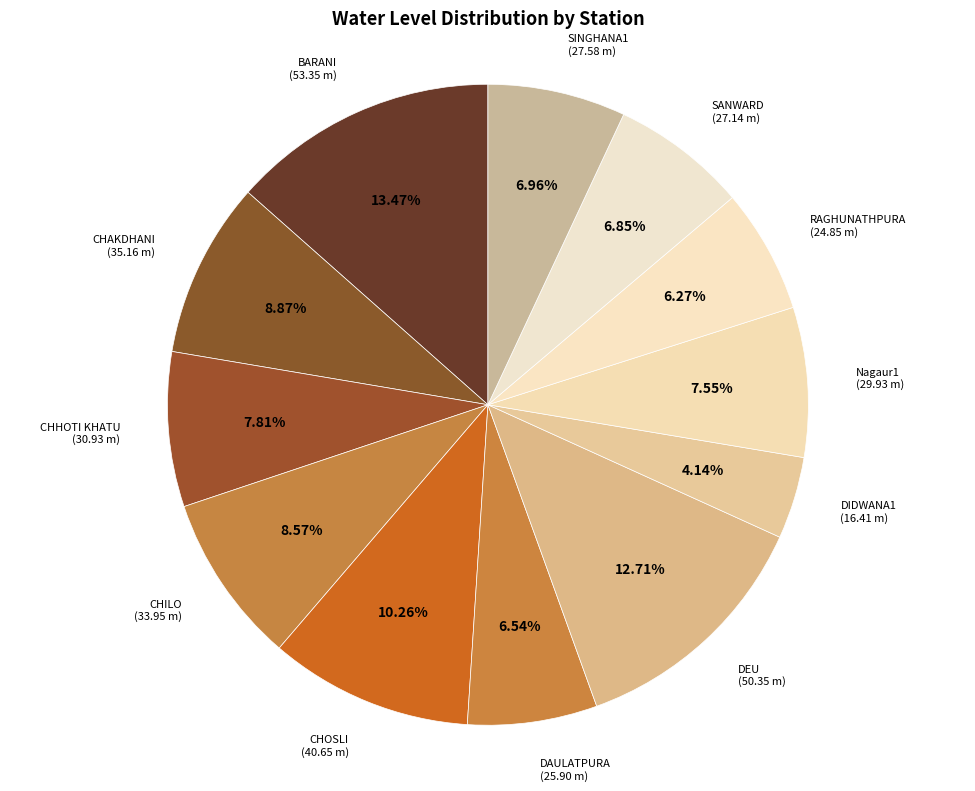

Which slice is the smallest?

DIDWANA1